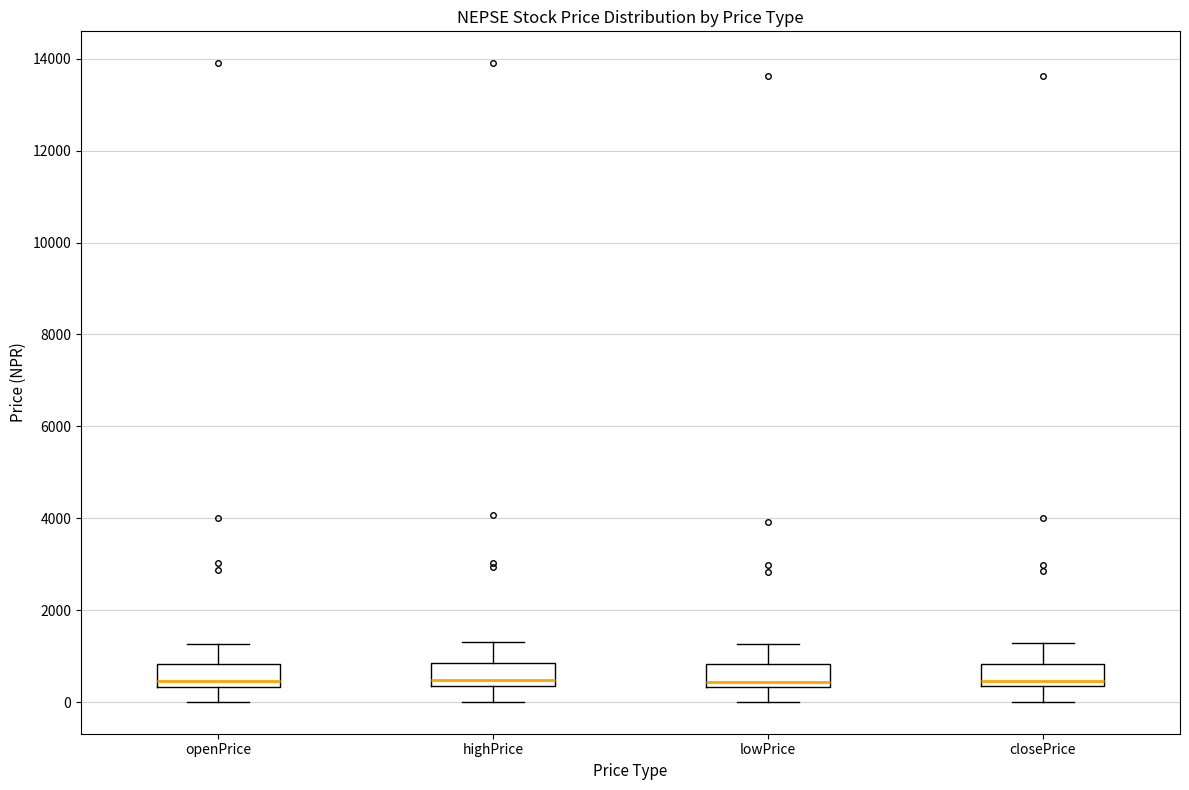

Where does the lower whisker of the box for lowPrice end on the y-axis? The values are not printed on the chart, so give them approximately, as read against the axis.

0